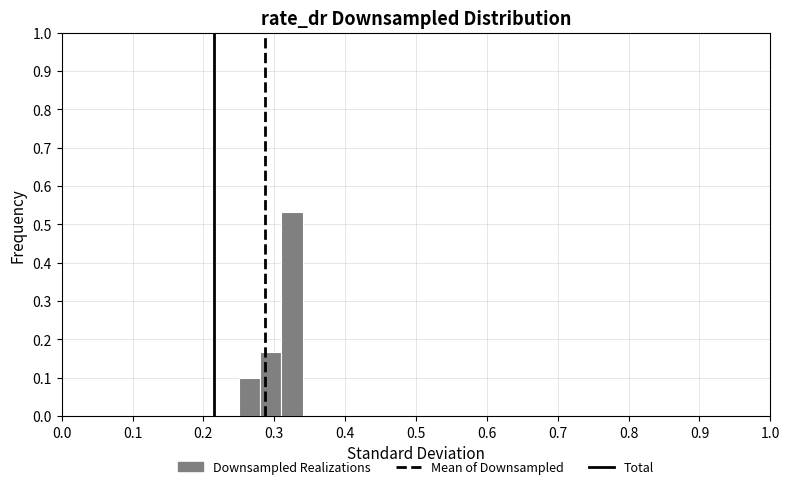

Read against the x-axis, roughly where is the centre of the tallest bar?

0.33